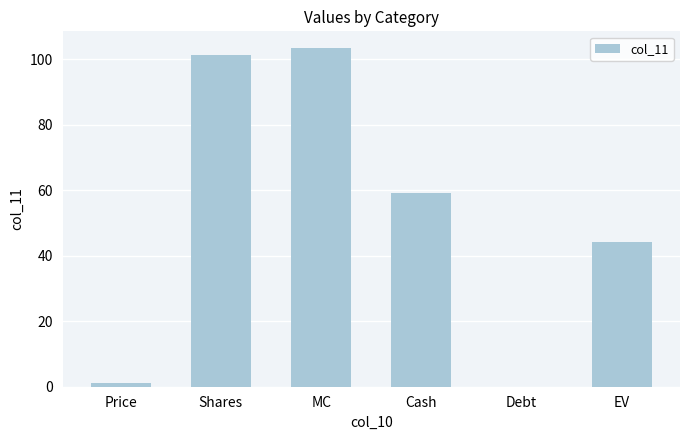

The value at Cash is 59.1. True or false?

True